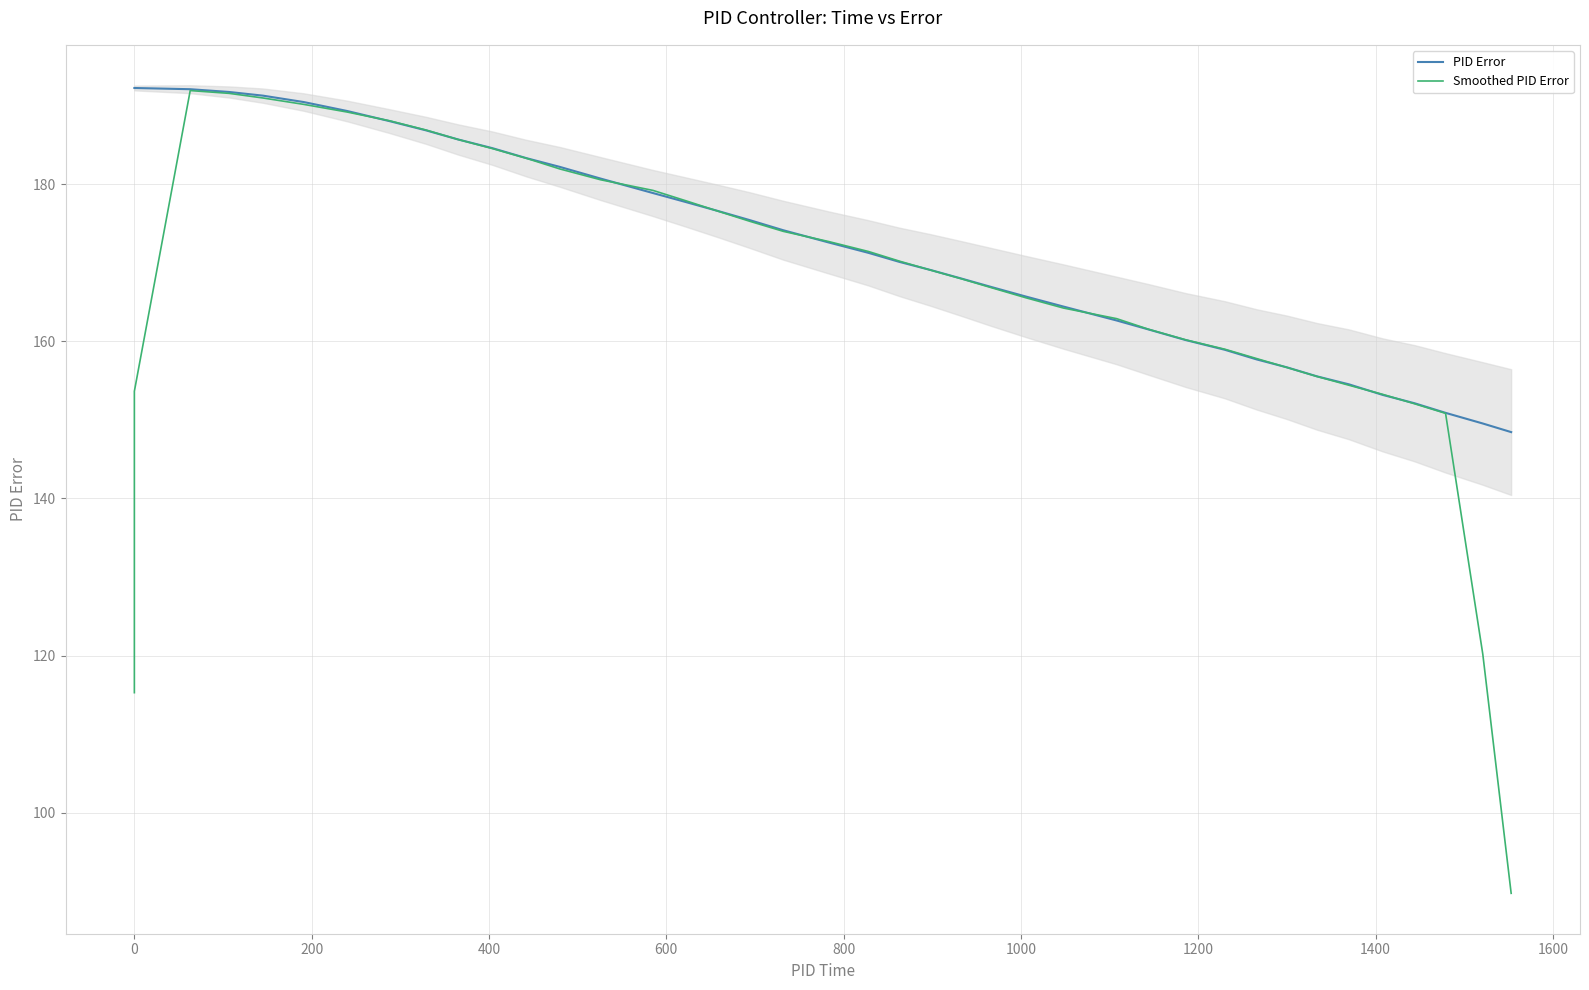

What are all the series names shown in the legend?

PID Error, Smoothed PID Error